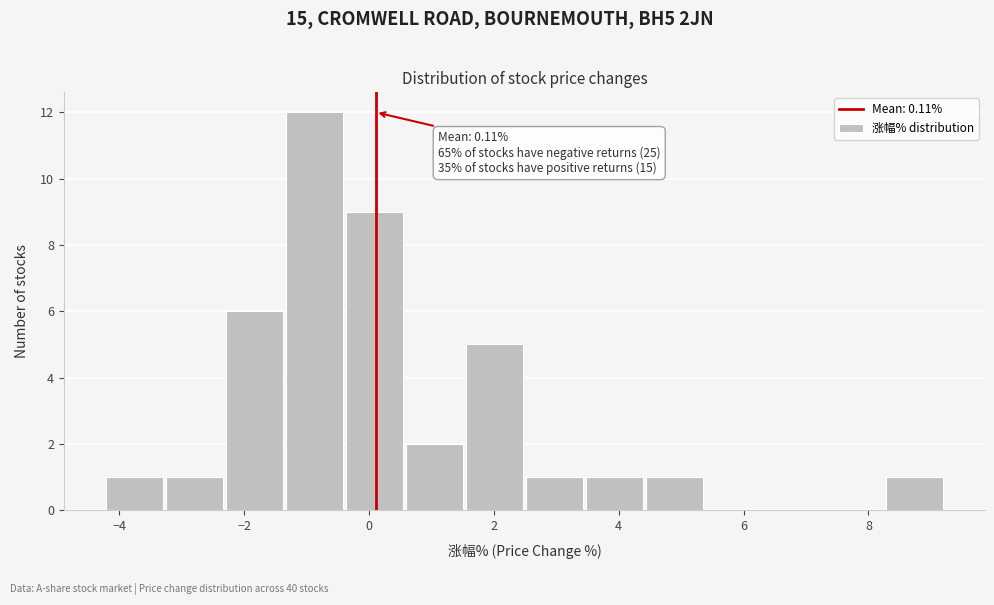

Which range on the x-axis has the tallest bar?

-1.4 to -0.4